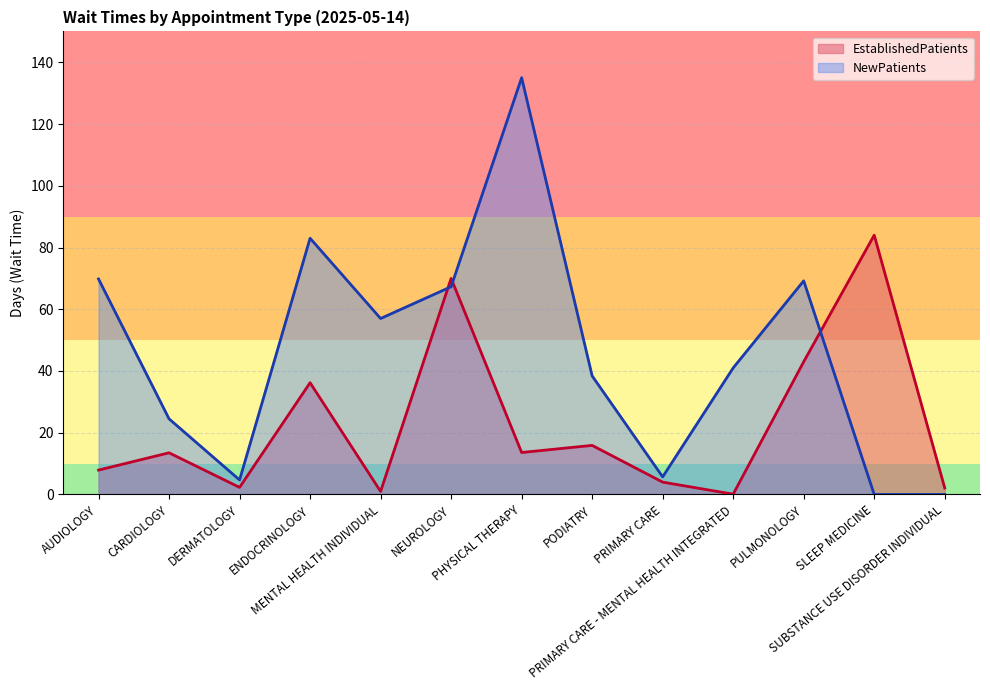

True or false: NewPatients and EstablishedPatients cross at least once.

True